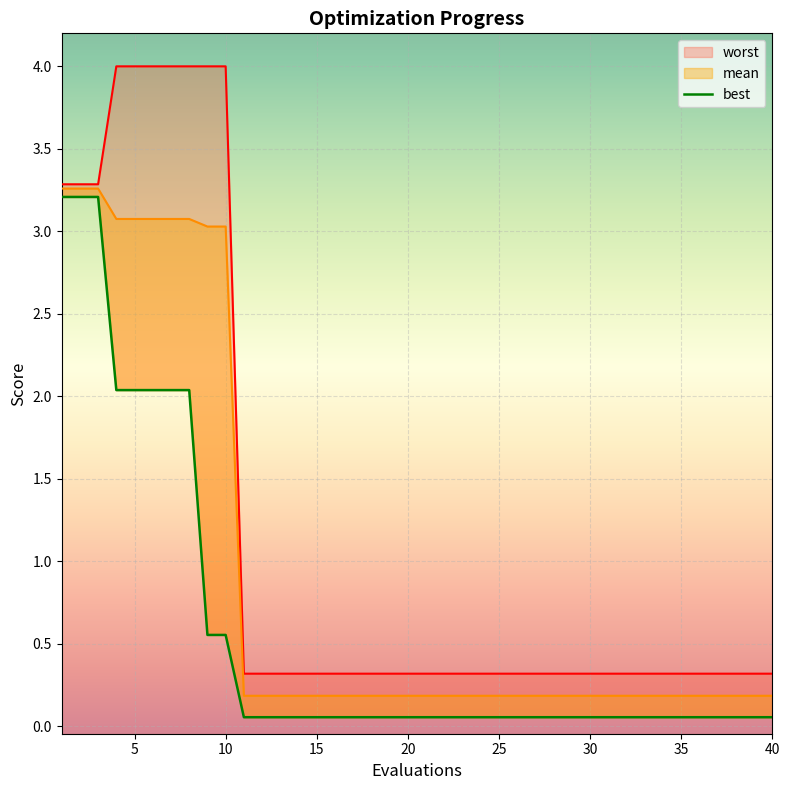

Reading left to right, what are all the values shown in this chart?

mean: 1=3.3	2=3.3	3=3.3	4=3.1	5=3.1	6=3.1	7=3.1	8=3.1	9=3.0	10=3.0	11=0.2	20=0.2	30=0.2	40=0.2
best: 1=3.2	2=3.2	3=3.2	4=2.0	5=2.0	6=2.0	7=2.0	8=2.0	9=0.6	10=0.6	11=0.1	20=0.1	30=0.1	40=0.1
worst: 1=3.3	2=3.3	3=3.3	4=4.0	5=4.0	6=4.0	7=4.0	8=4.0	9=4.0	10=4.0	11=0.3	20=0.3	30=0.3	40=0.3